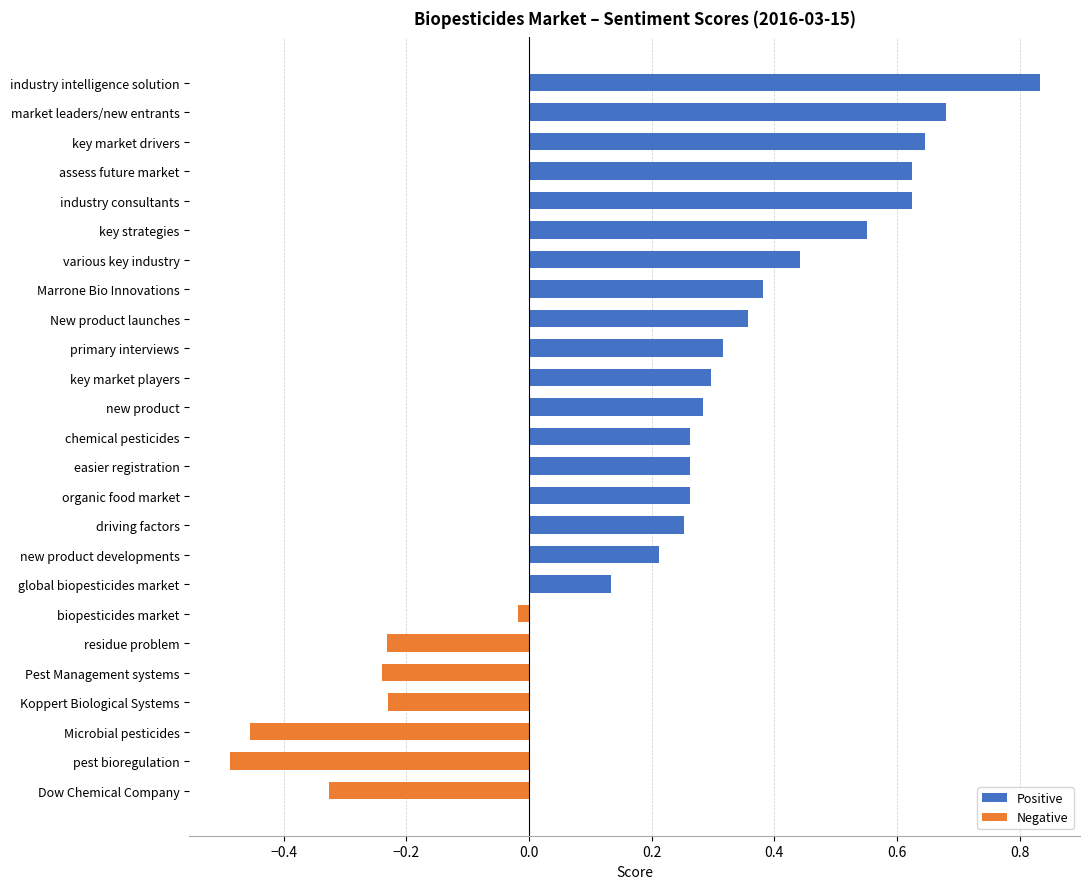

What position from the right is chemical pesticides?

13